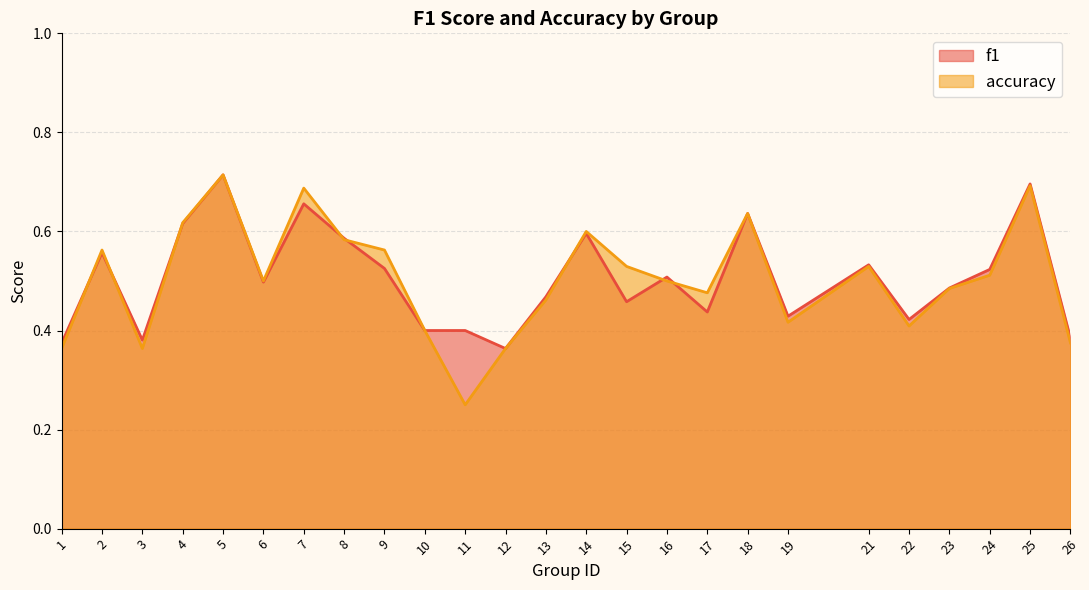

How many intersections are there between accuracy and f1?

8